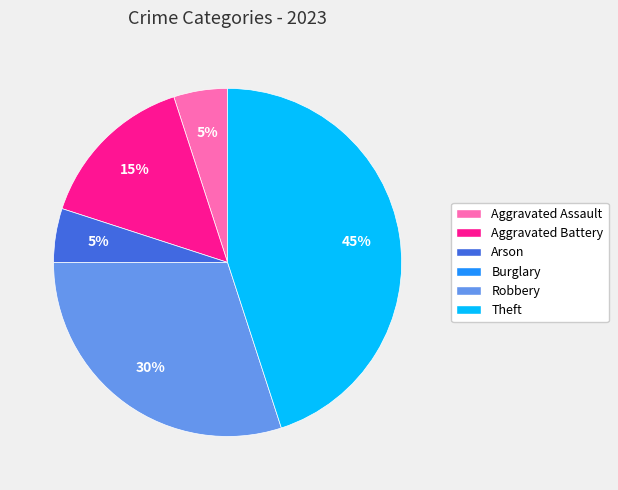

To the nearest percent, what is the average slice percentage?

17%